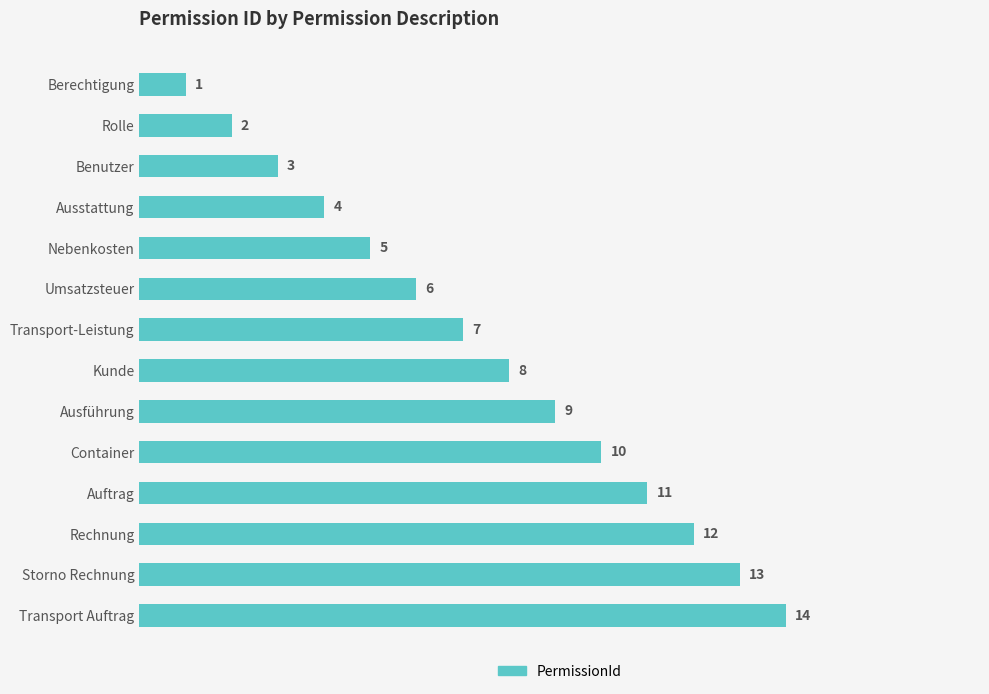

List the labels in order of value, smallest first.

Berechtigung, Rolle, Benutzer, Ausstattung, Nebenkosten, Umsatzsteuer, Transport-Leistung, Kunde, Ausführung, Container, Auftrag, Rechnung, Storno Rechnung, Transport Auftrag